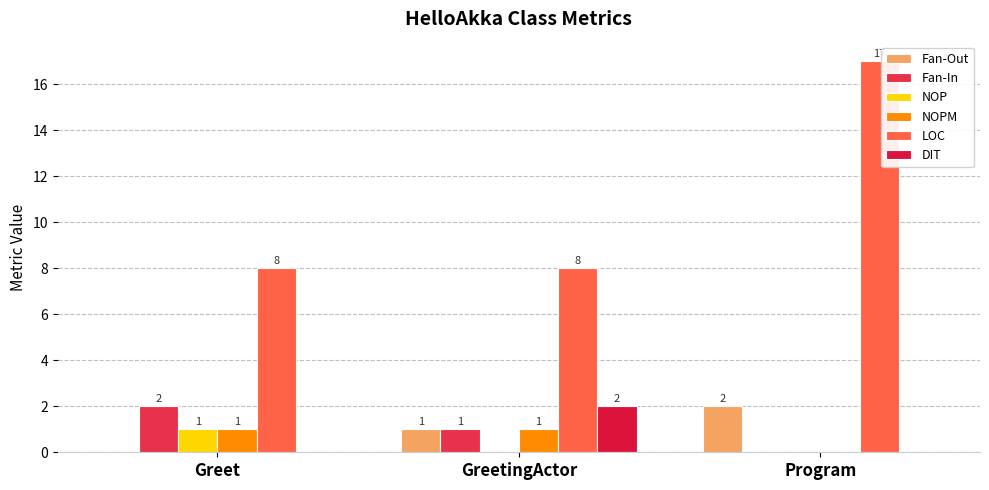

What are all the series names shown in the legend?

Fan-Out, Fan-In, NOP, NOPM, LOC, DIT